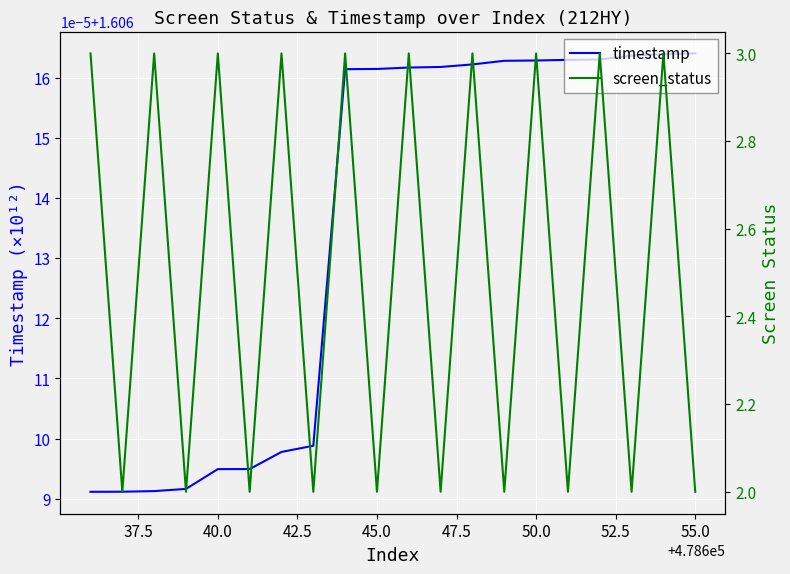

True or false: screen_status and timestamp cross at least once.

False